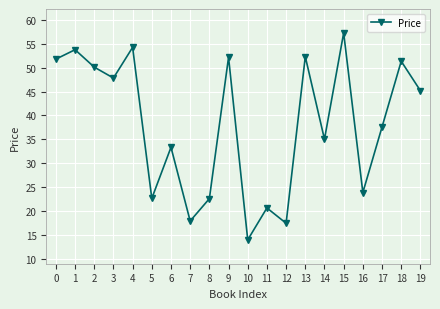

At which label is the value closest to 35?

14